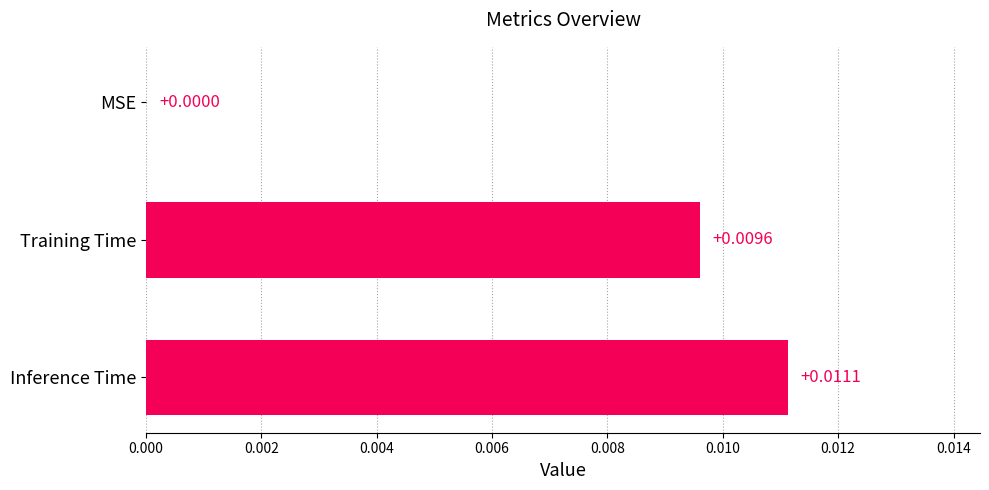

How many data points does each series have?

3